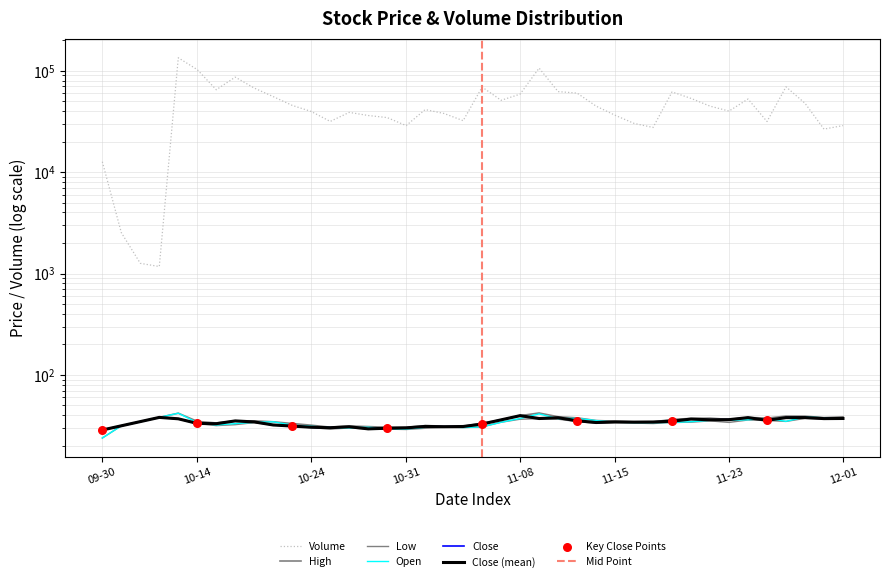

What is the total value across all series at 17?

41530.8